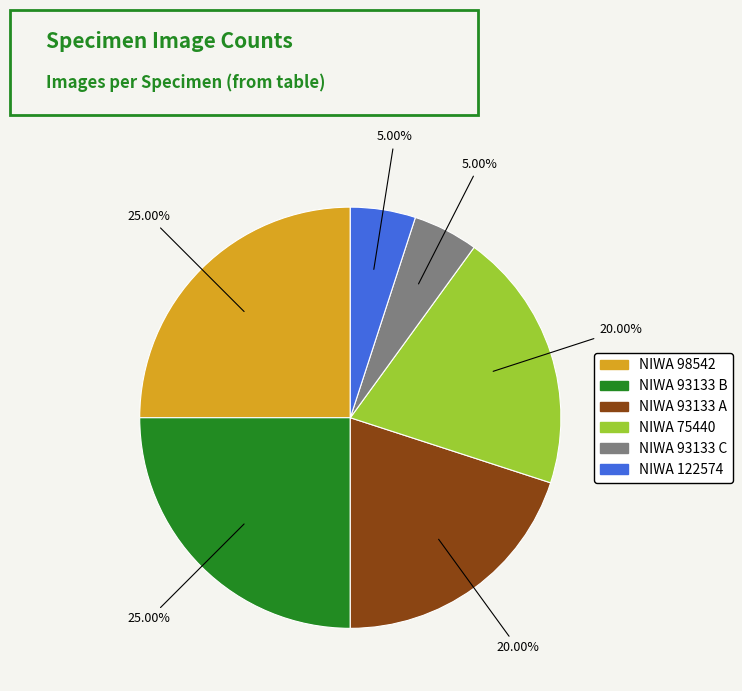

Does any single category account for the majority?

No